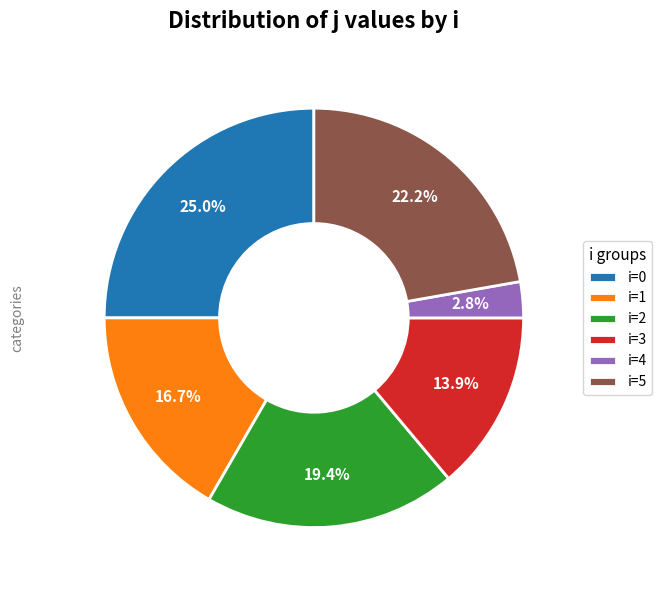

What percentage is NOT represented by i=1?

83.3%